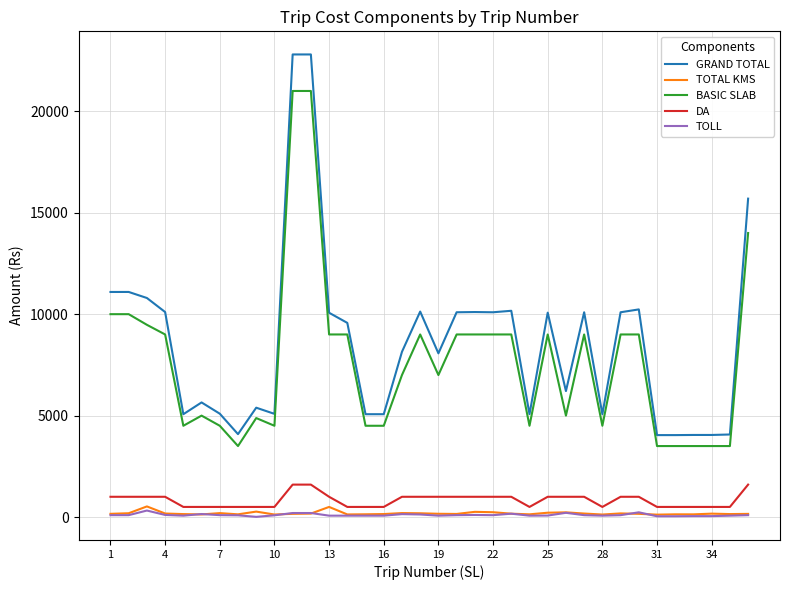

Which series has the largest range (max minus min)?

GRAND TOTAL